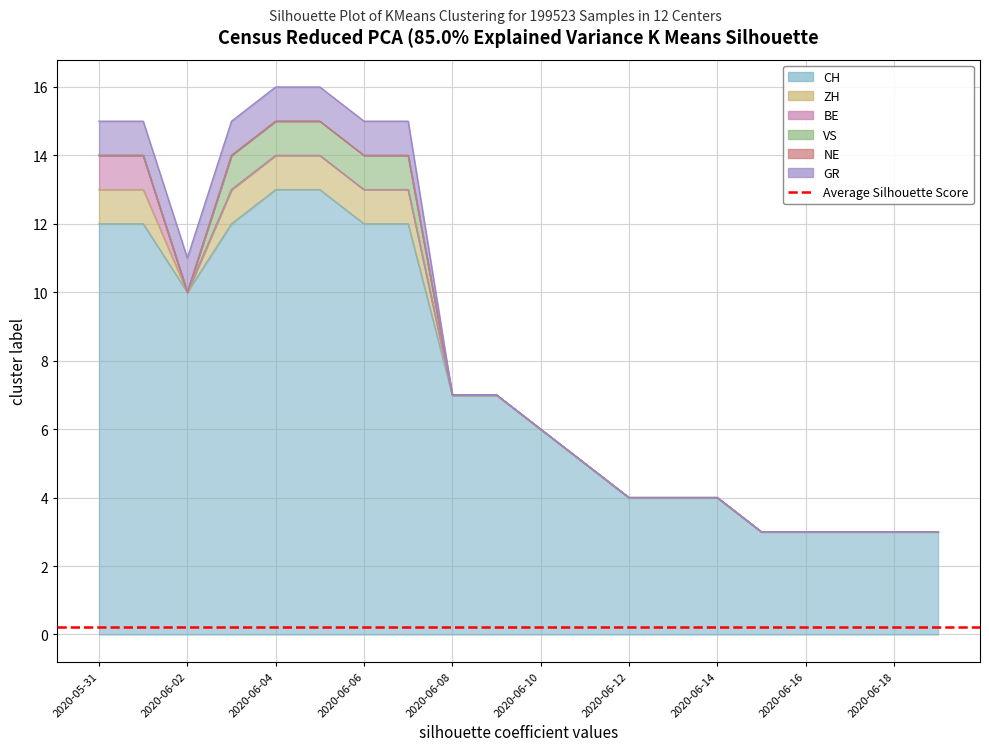

The GR series shows 1 at 2020-06-12. True or false?

False